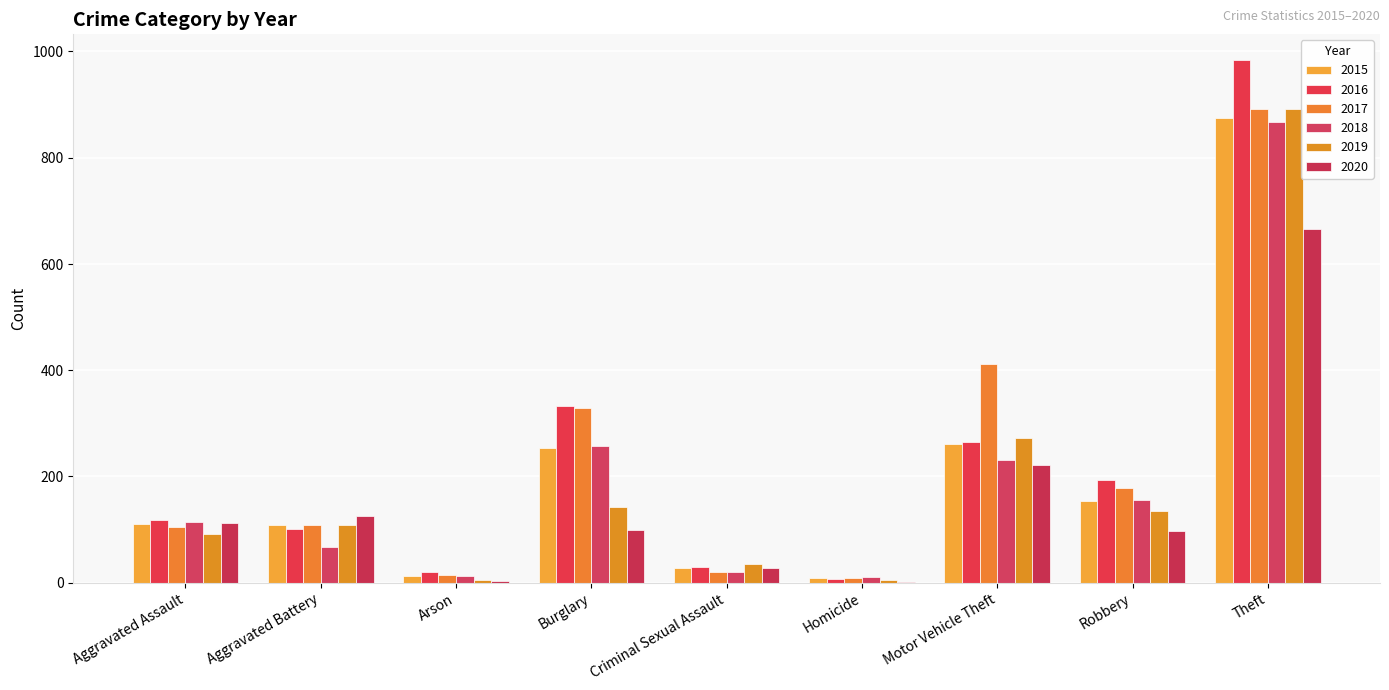

Are the bars horizontal?

No